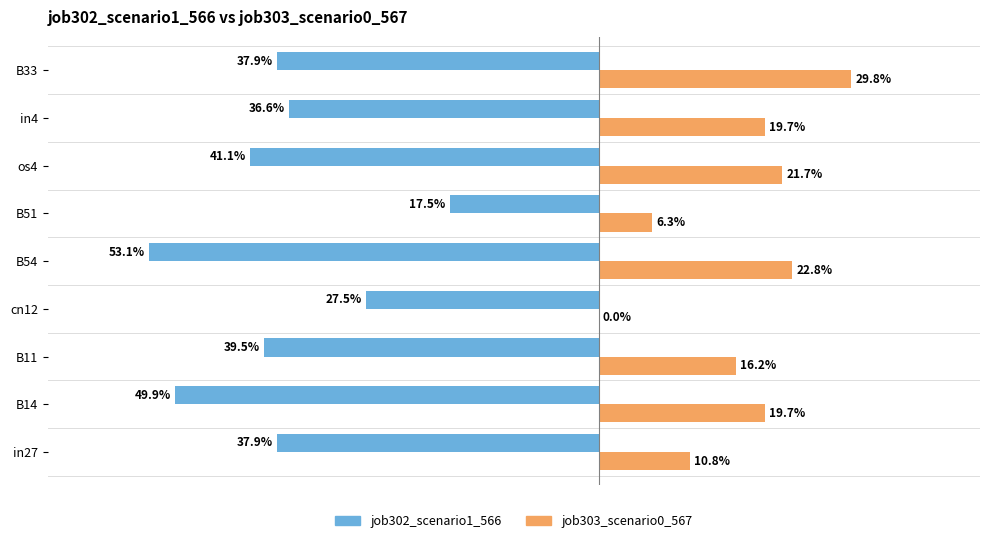

Which series has the widest spread of values?

job302_scenario1_566